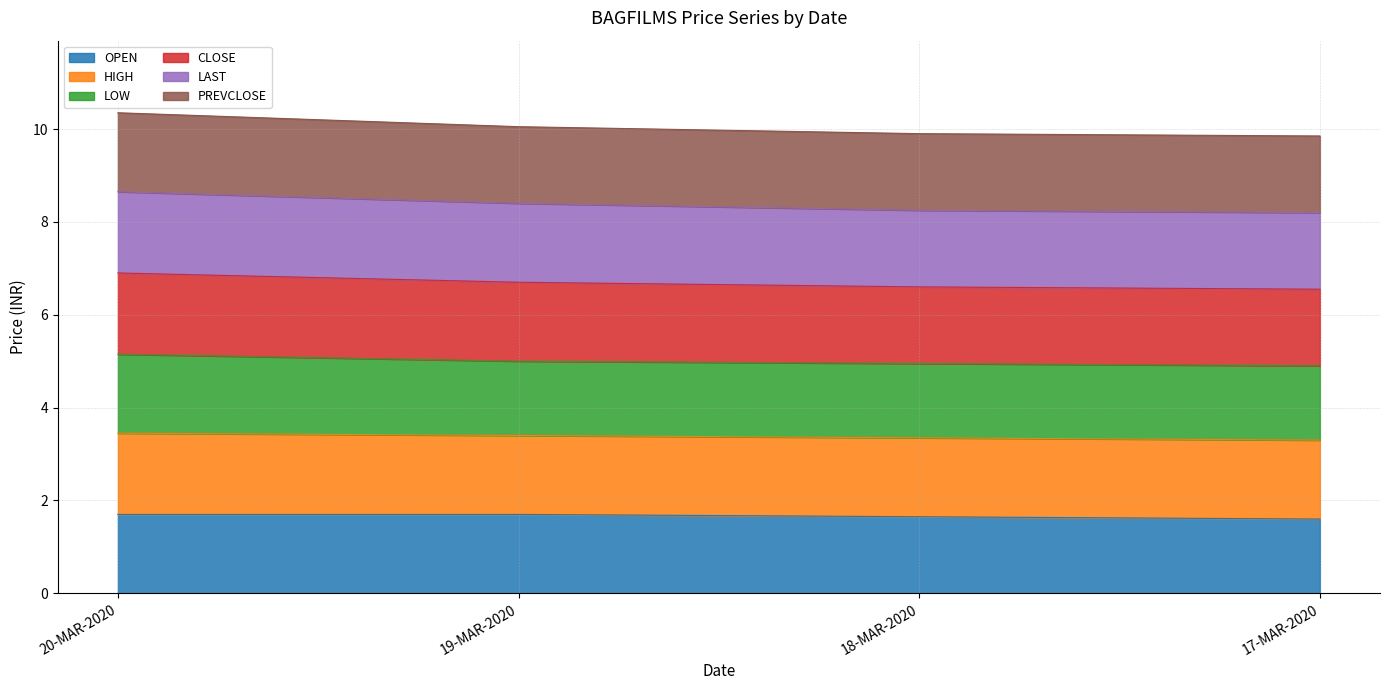

Does the chart display data point markers on the line(s)?

No